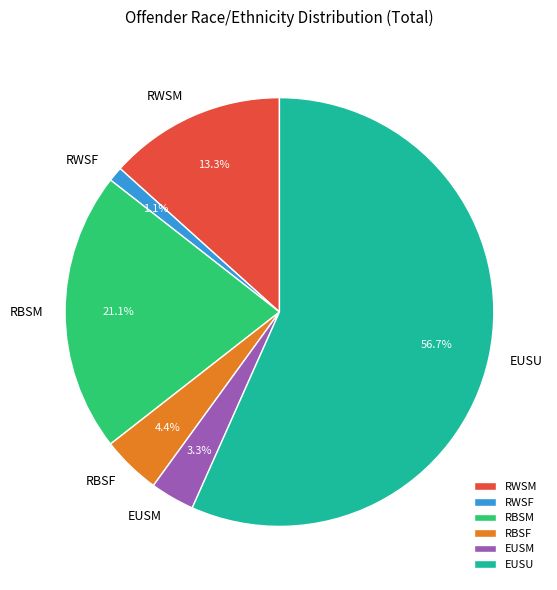

Which category accounts for the majority?

EUSU